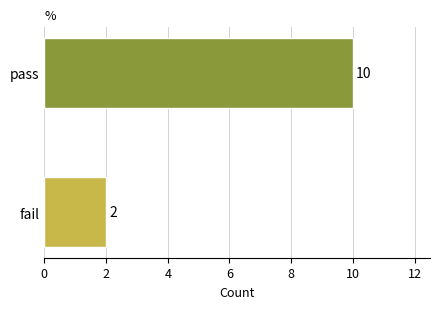

The value at fail is 2. True or false?

True